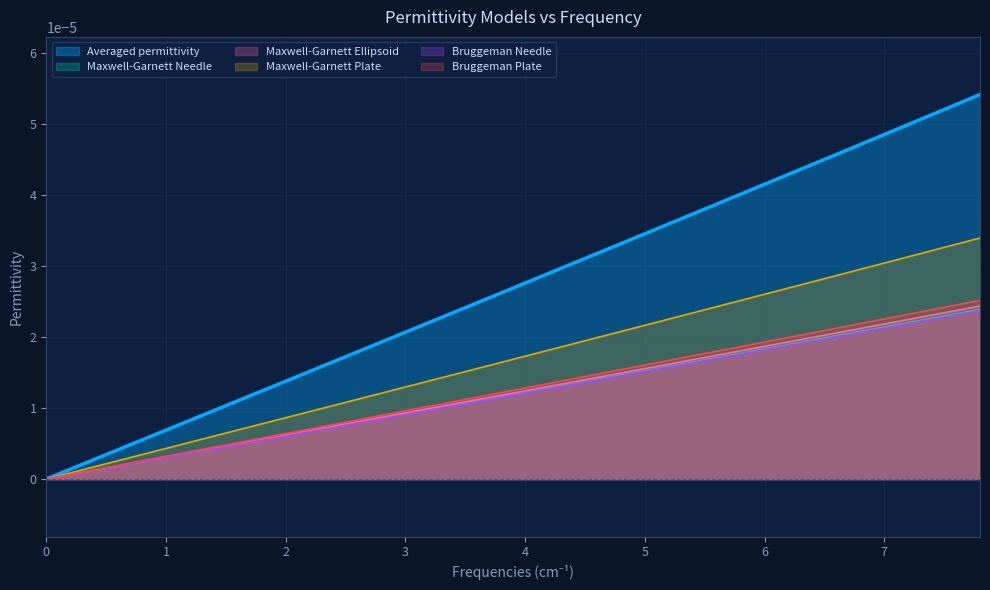

Which series has the largest range (max minus min)?

Averaged permittivity